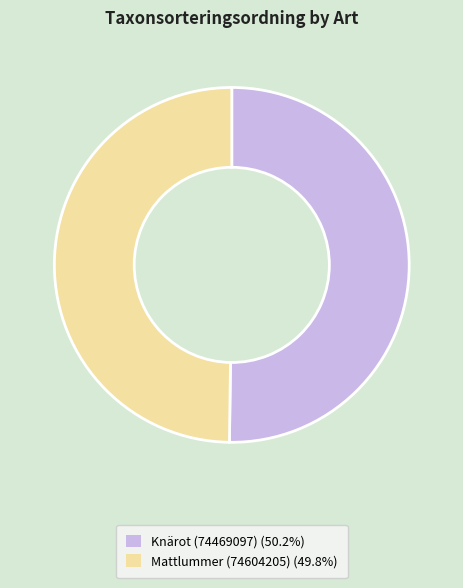

What is the ratio of the value at Mattlummer (74604205) (49.8%) to the value at Knärot (74469097) (50.2%)?

1.0